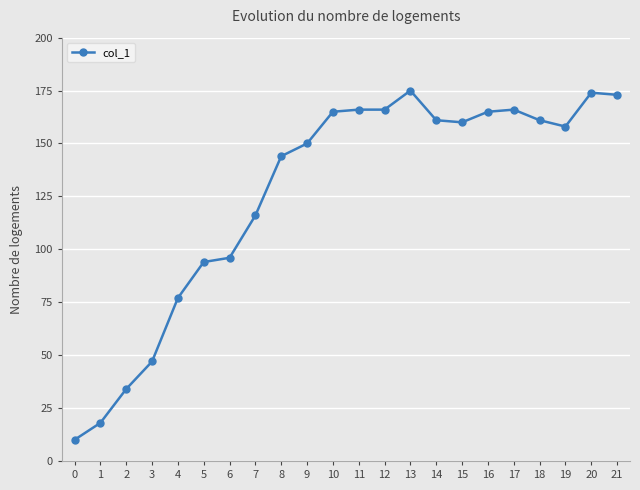

Read the value at 8, to the nearest 50.

150